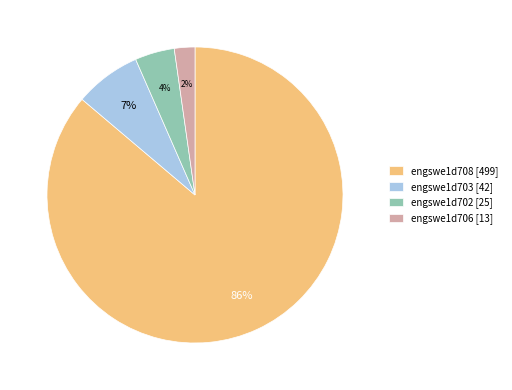

True or false: engswe1d706 accounts for 2% of the total.

True